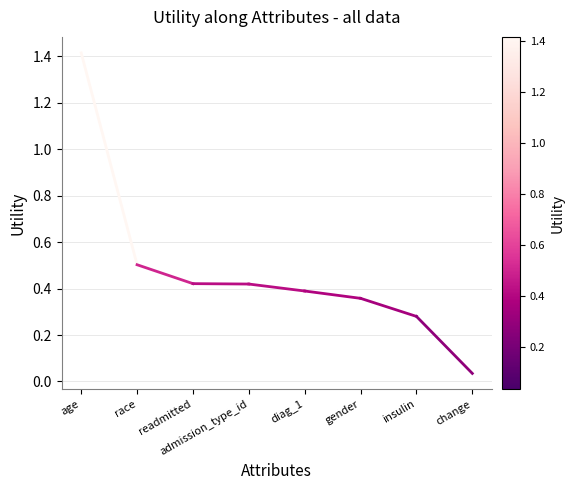

What position from the left is diag_1?

5